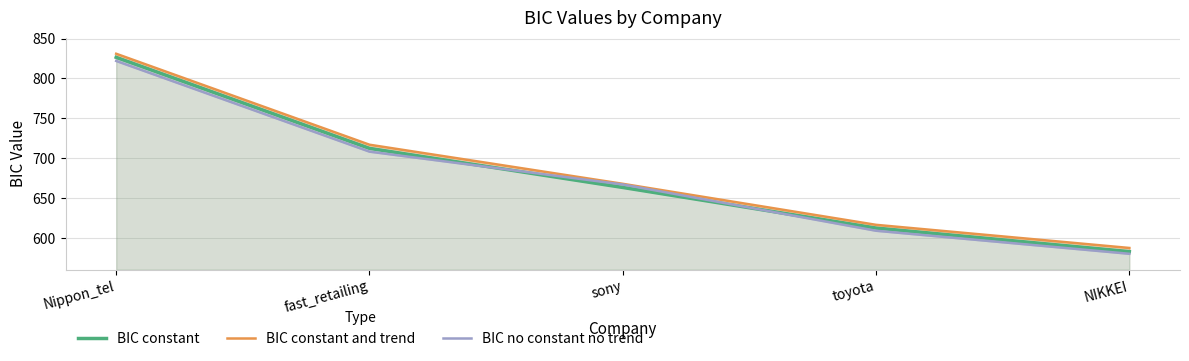

List the labels in order of BIC constant value, largest first.

Nippon_tel, fast_retailing, sony, toyota, NIKKEI